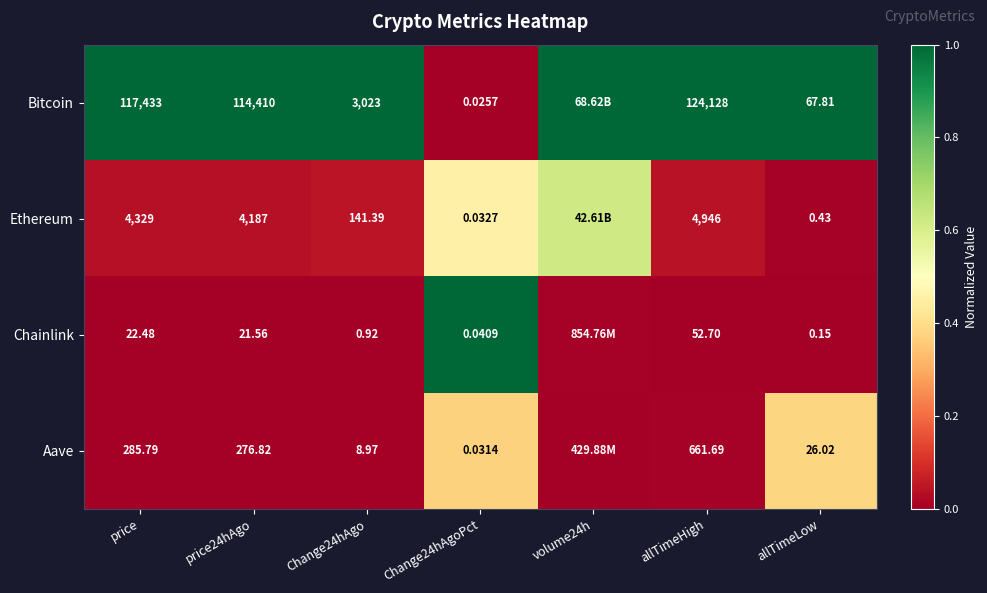

At Change24hAgoPct, list the series in order from smallest to largest.

Bitcoin, Aave, Ethereum, Chainlink